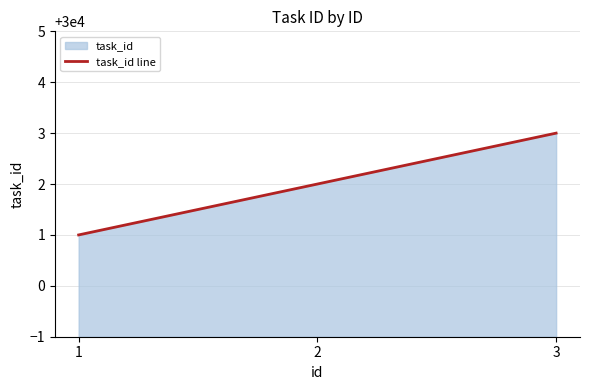

How many values are below 30002?

1